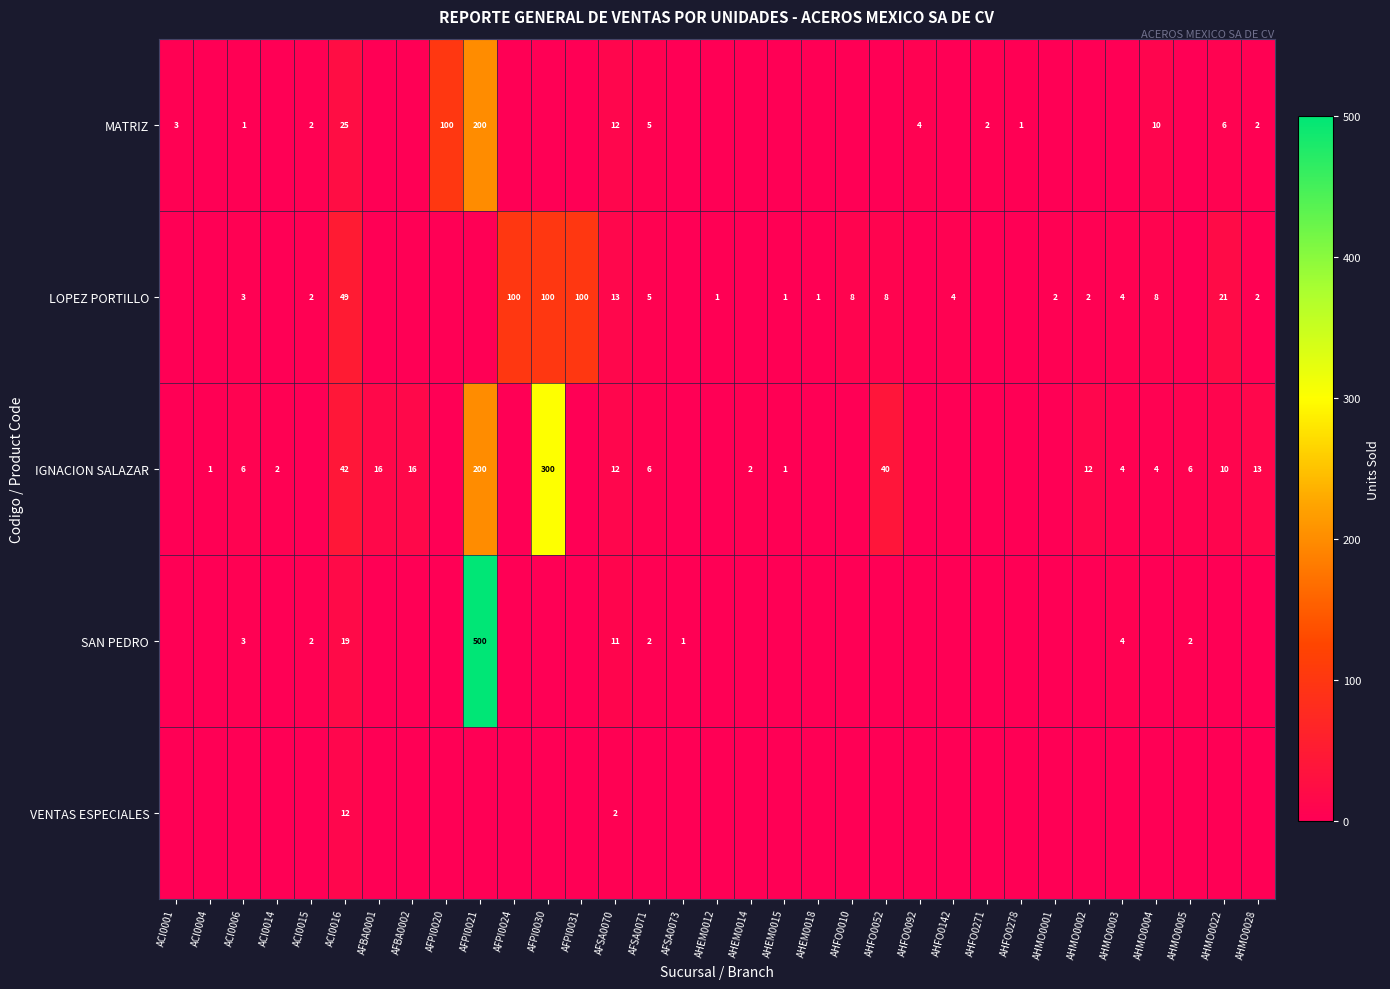

The MATRIZ series shows 1 at AHFO0278. True or false?

True